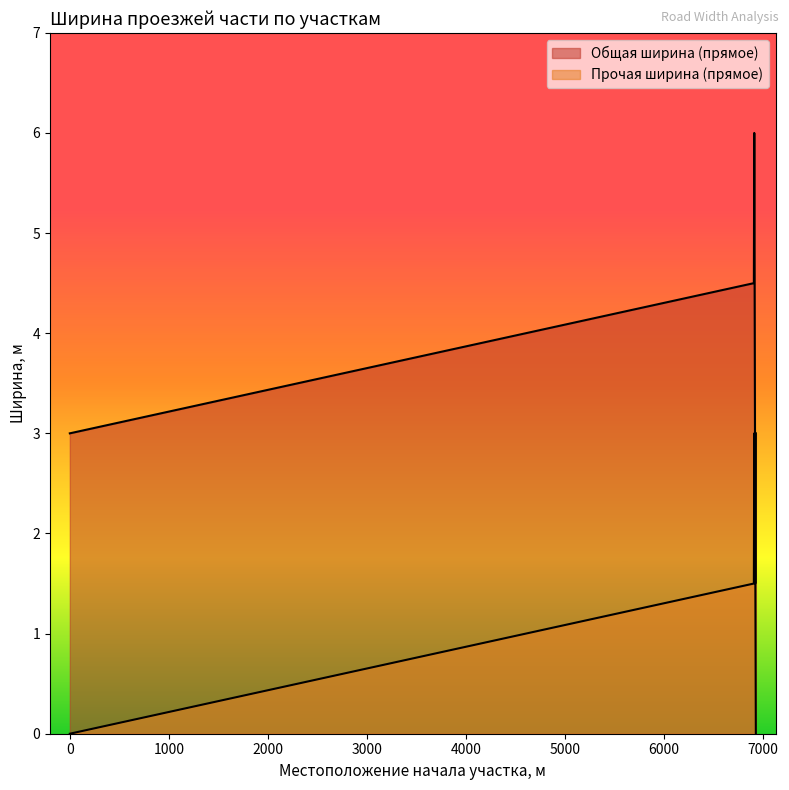

Count the number of categories in the chart.

5